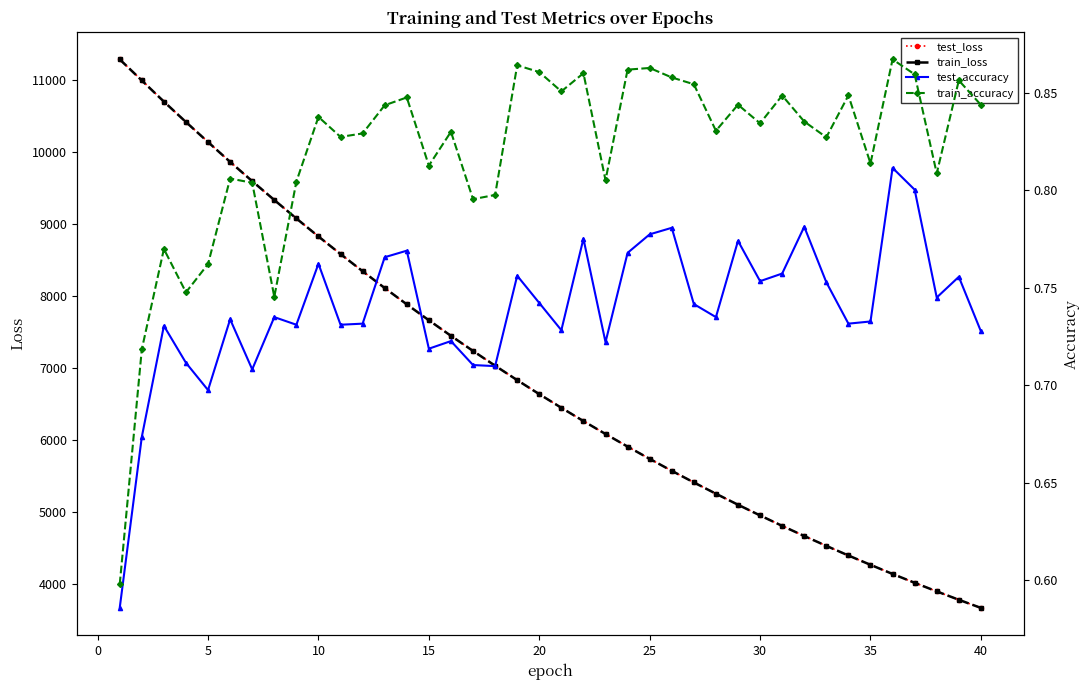

The value of test_loss at 40 is 1289.0. True or false?

False